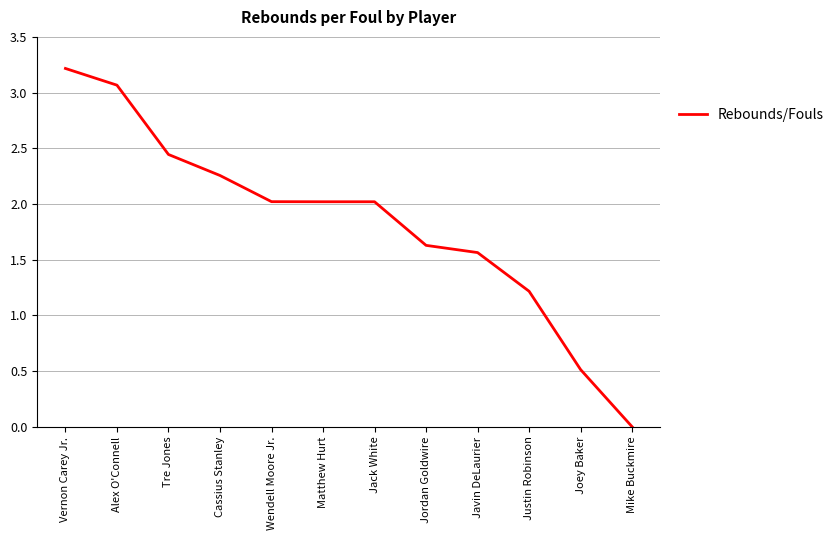

The chart shows a value of 2.0 at Jack White. True or false?

True